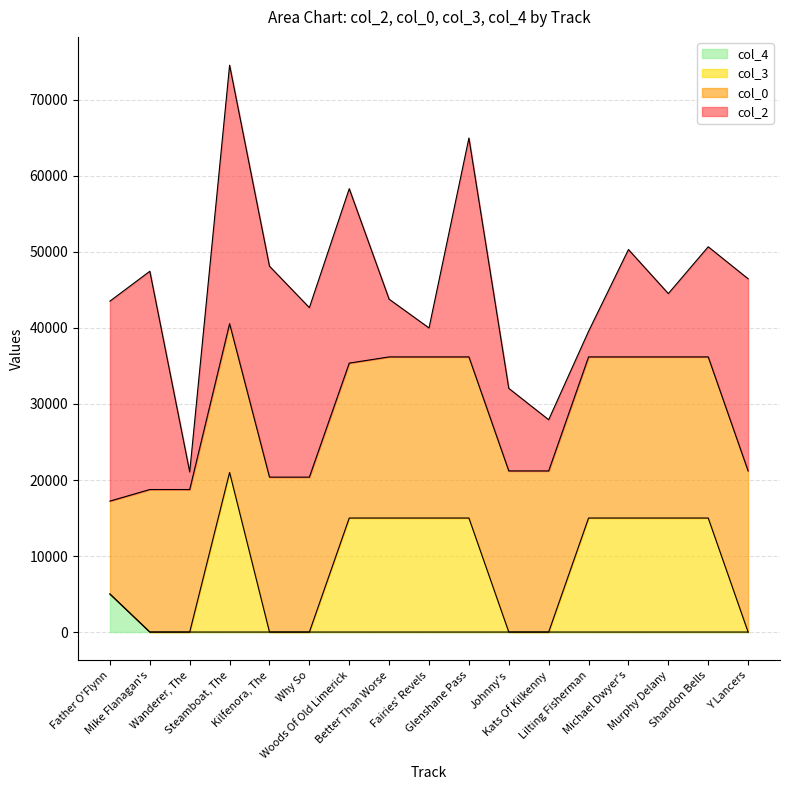

What are all the series names shown in the legend?

col_4, col_3, col_0, col_2